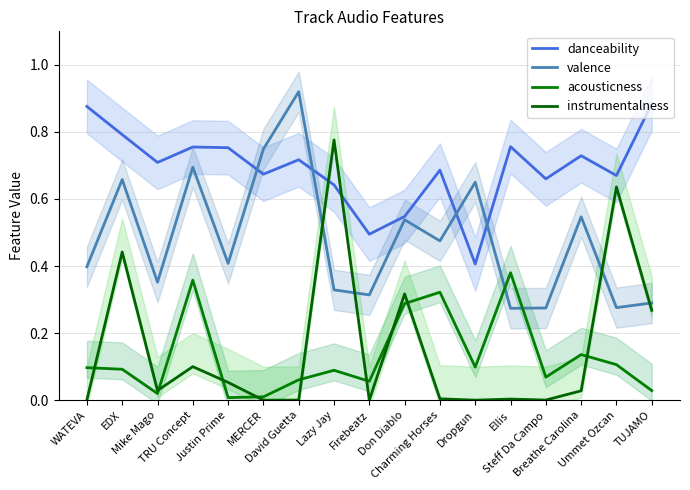

Rank the categories by acousticness value from lowest to highest.

Justin Prime, MERCER, Mike Mago, TUJAMO, Firebeatz, David Guetta, Steff Da Campo, Lazy Jay, EDX, WATEVA, Dropgun, Ummet Ozcan, Breathe Carolina, Don Diablo, Charming Horses, TRU Concept, Ellis